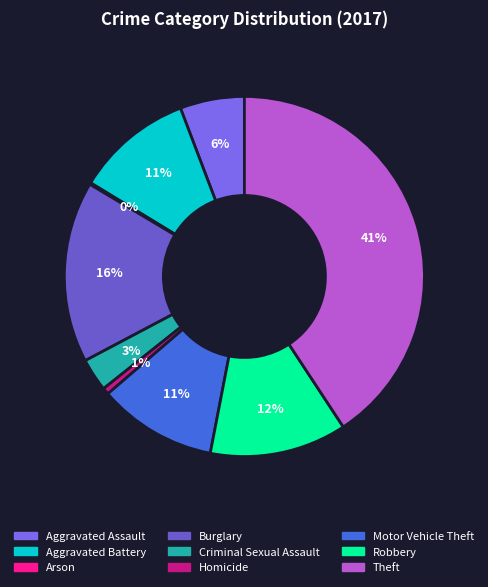

Which slice is the largest?

Theft